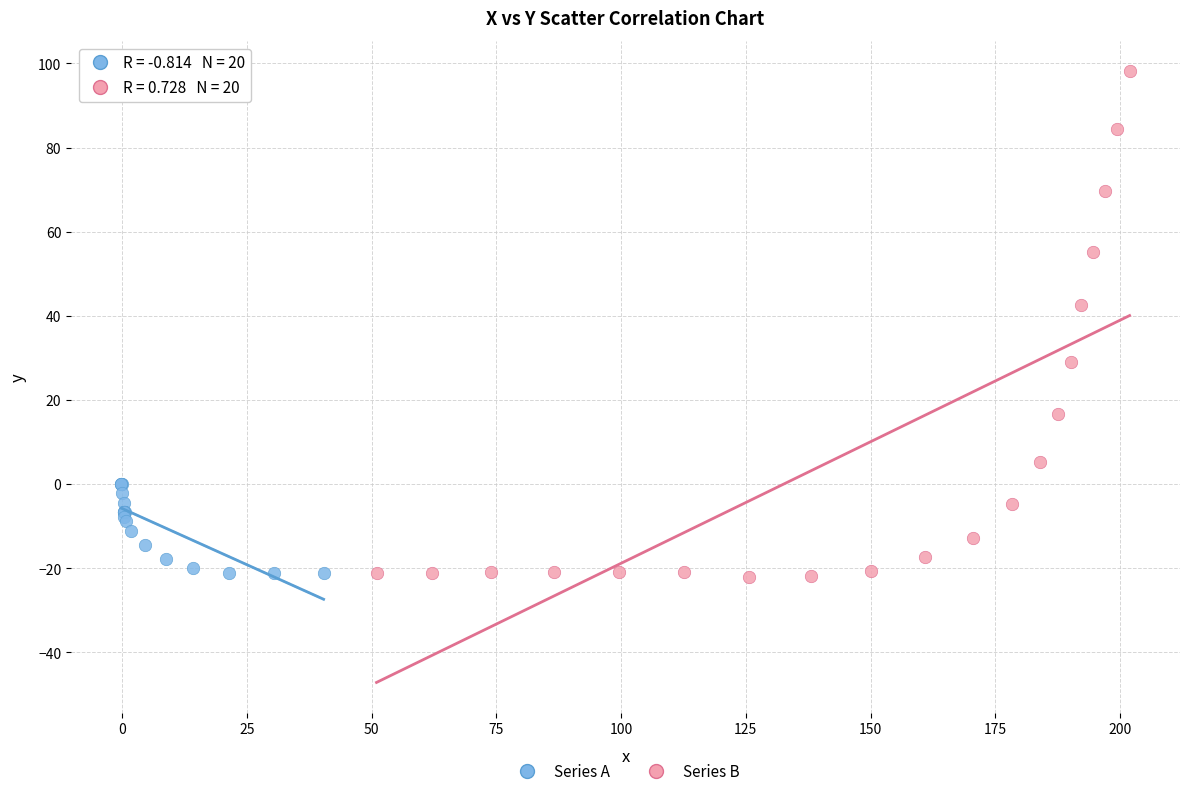

Which series reaches the maximum Y coordinate?

Series B